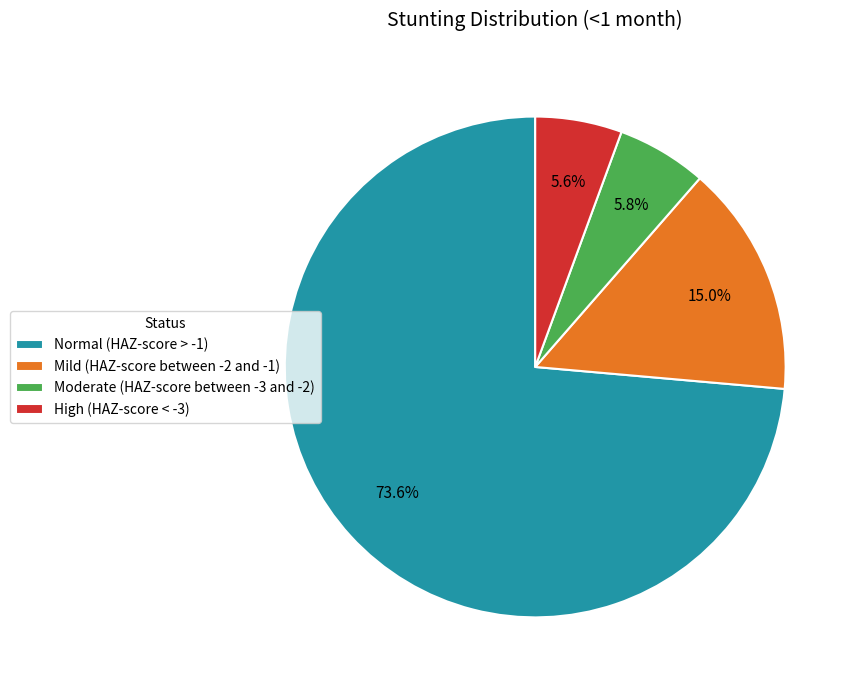

True or false: Normal (HAZ-score > -1) accounts for 74% of the total.

True